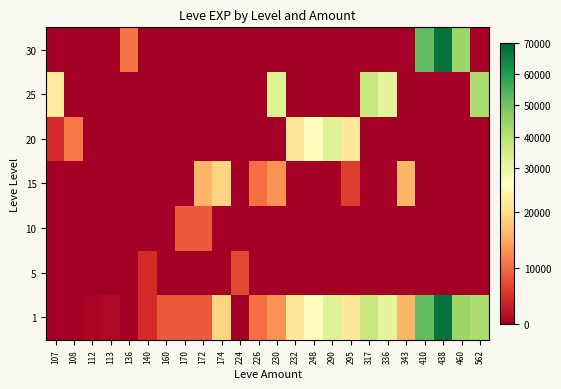

Which has a higher value, 343 or 172?

343